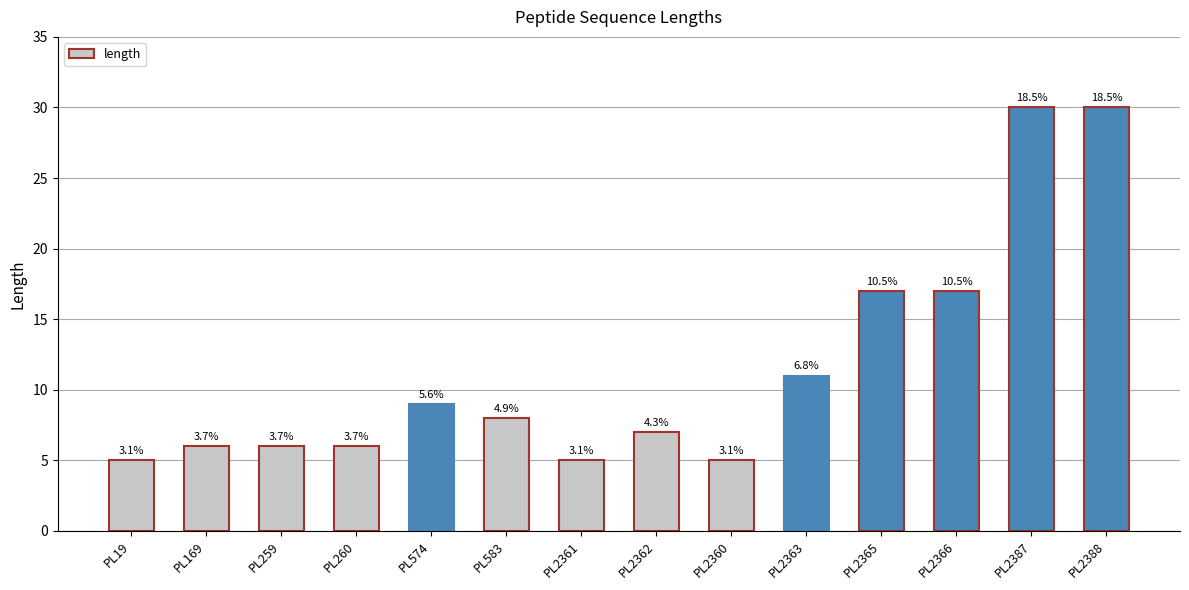

Where does the data first go above 8?

PL574